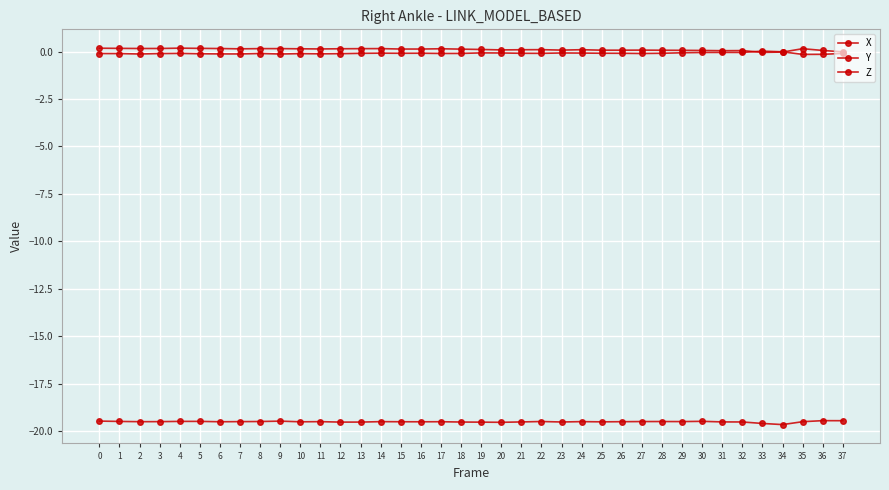

True or false: Z and Y cross at least once.

False